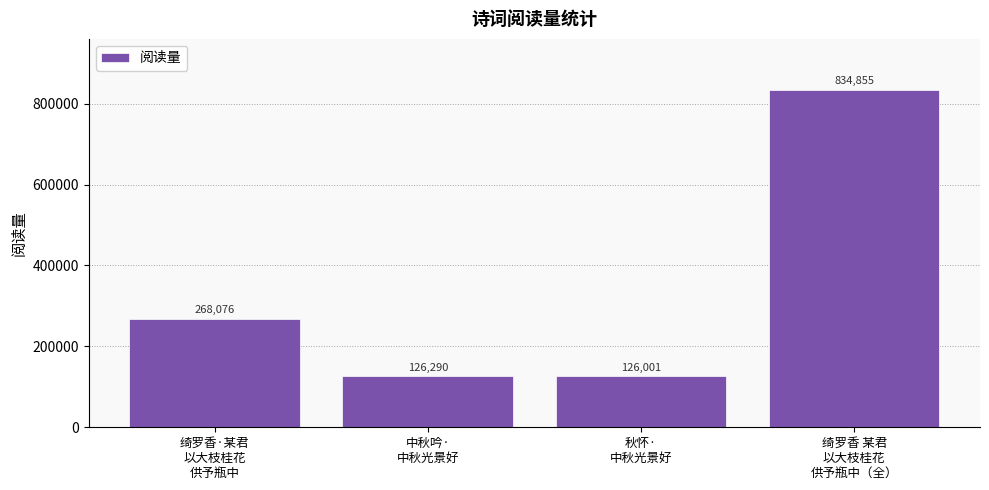

What is the ratio of the value at 秋怀·
中秋光景好 to the value at 绮罗香 某君
以大枝桂花
供予瓶中（全）?

0.2